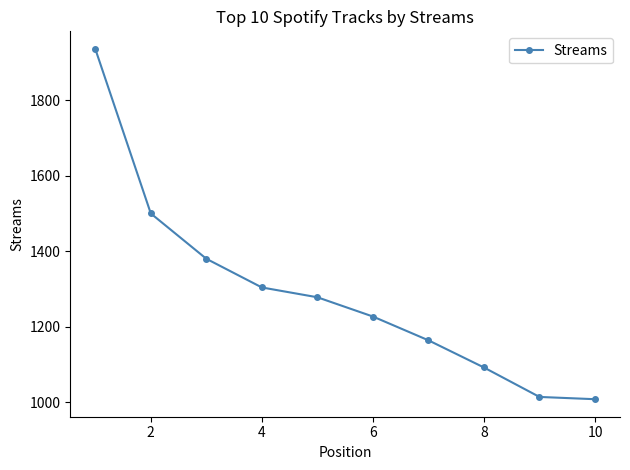

What is the value of the 1st point from the left?

1936